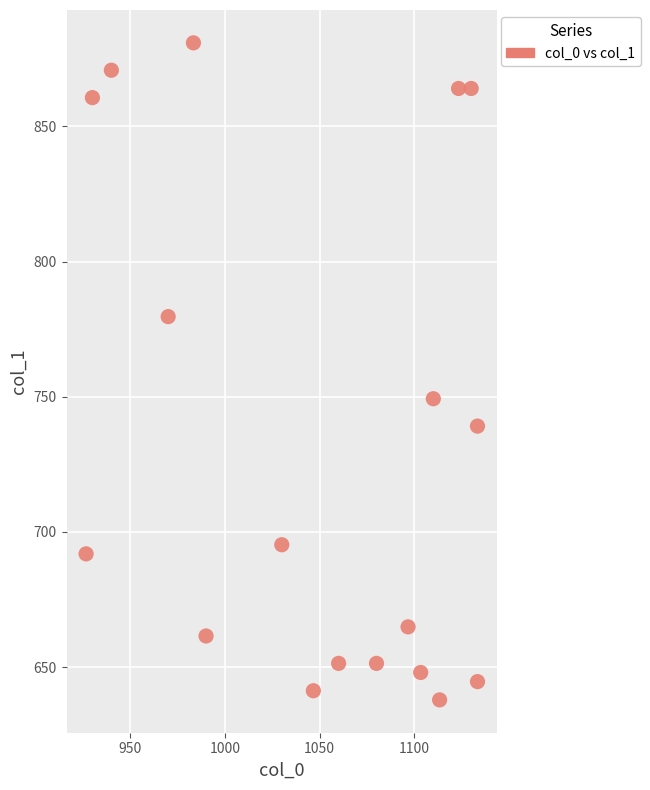

What is the range of Y values (max minus min)?

243.0